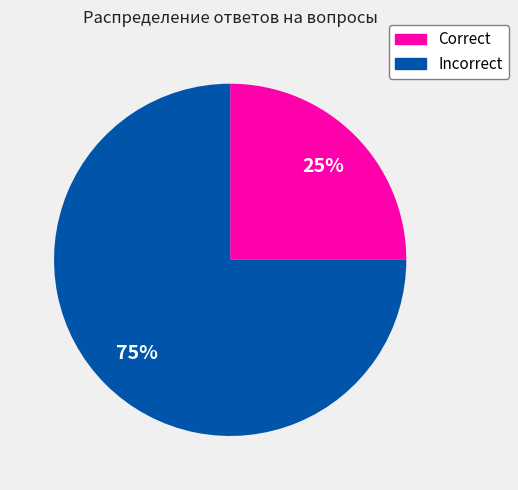

Does any single category account for the majority?

Yes